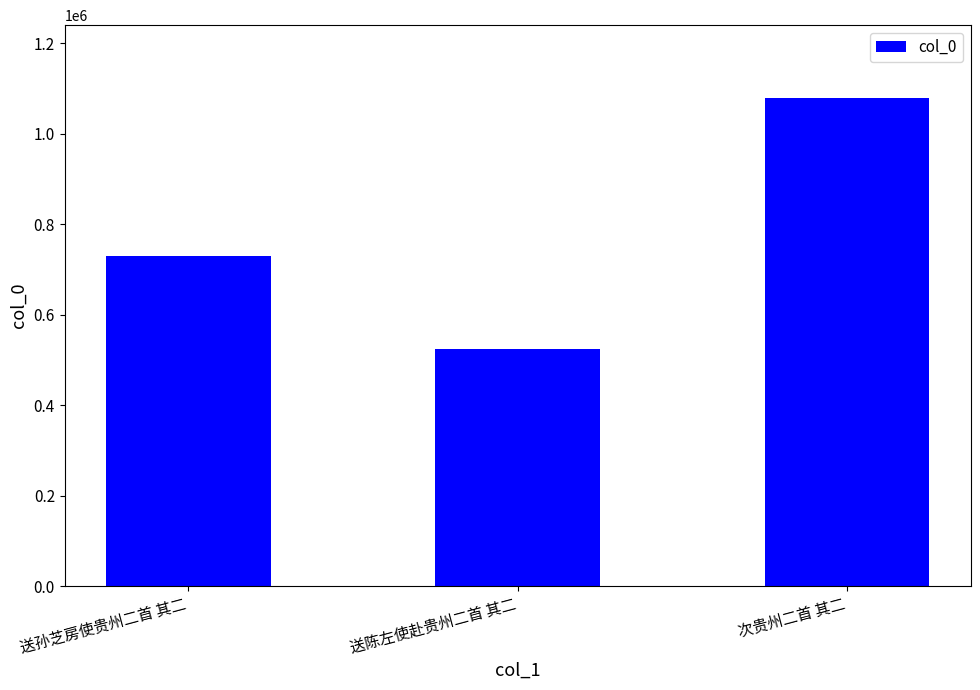

Between 送孙芝房使贵州二首 其二 and 次贵州二首 其二, which is larger?

次贵州二首 其二